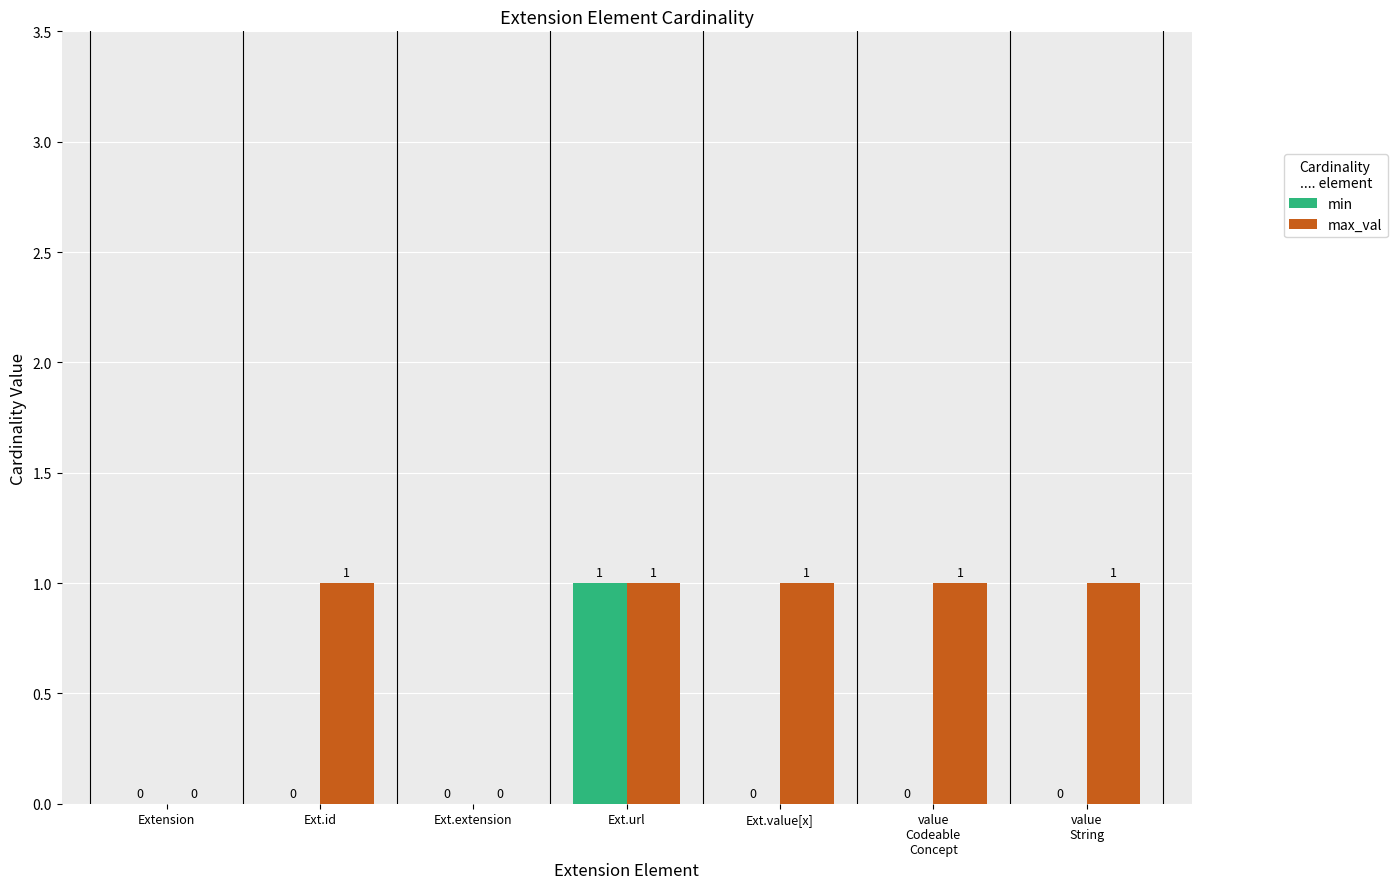

What are all the series names shown in the legend?

min, max_val